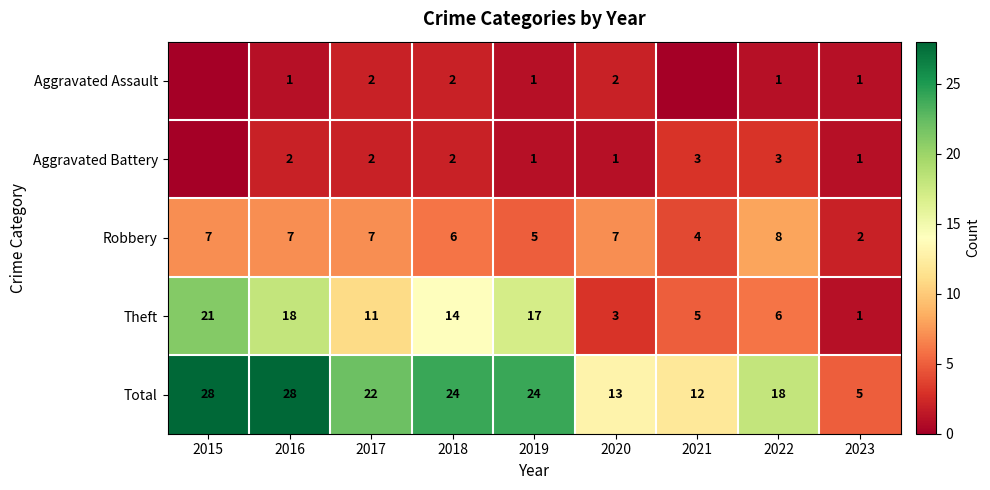

What is the total value across all series at 2023?

10